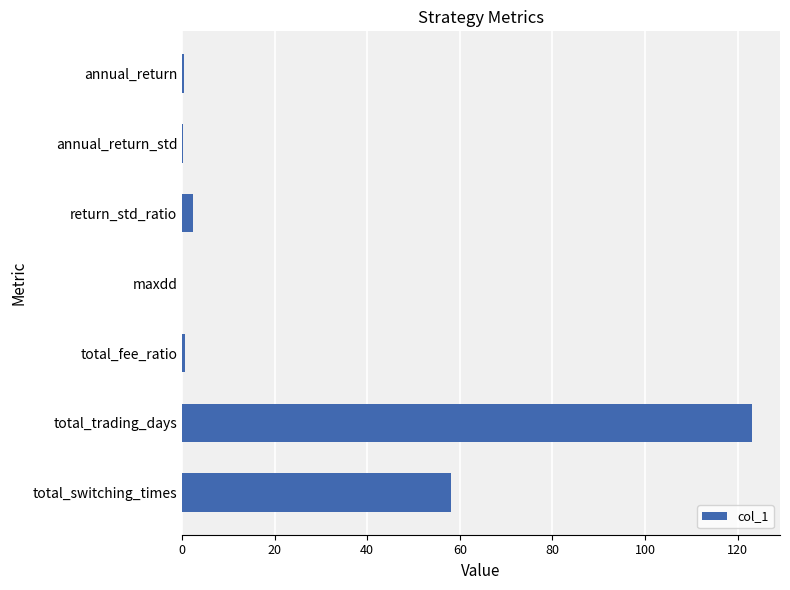

Between annual_return_std and total_switching_times, which is larger?

total_switching_times